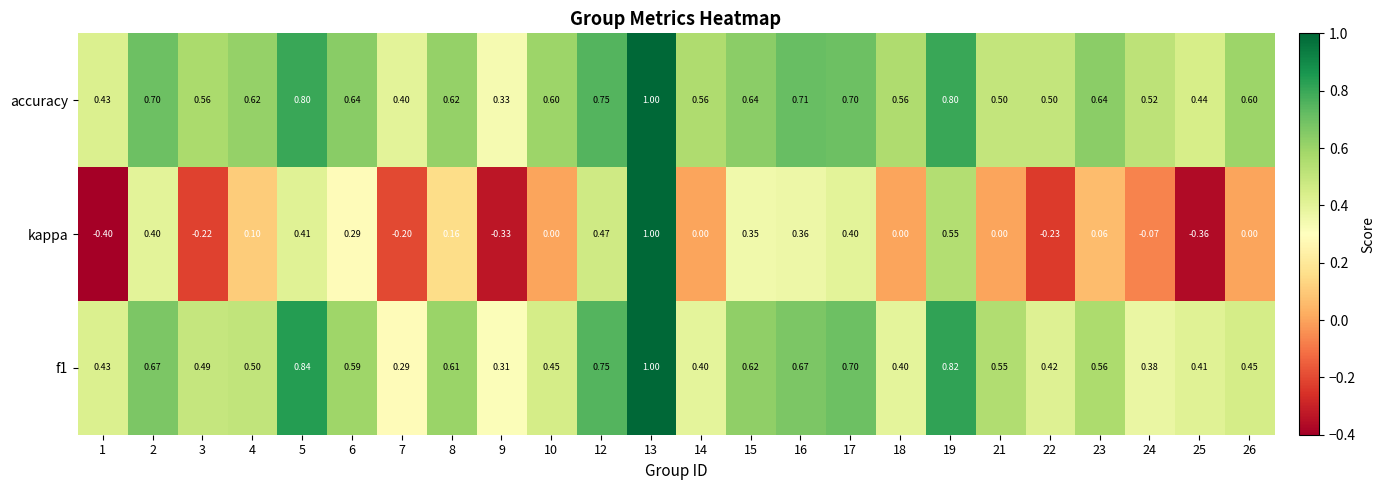

Which series has the largest range (max minus min)?

kappa